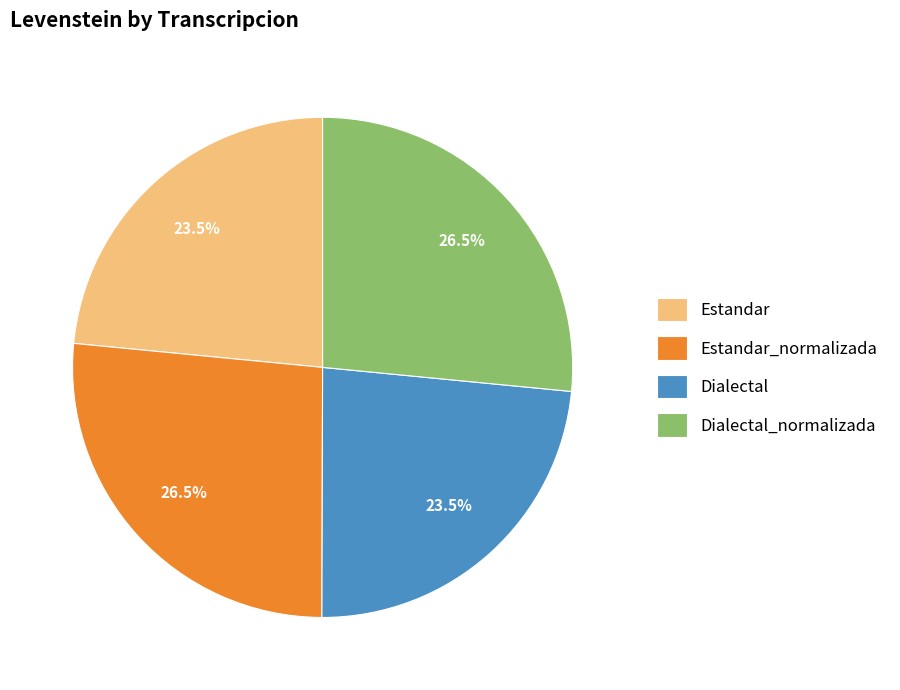

Does Estandar_normalizada account for over 50% of the chart?

No